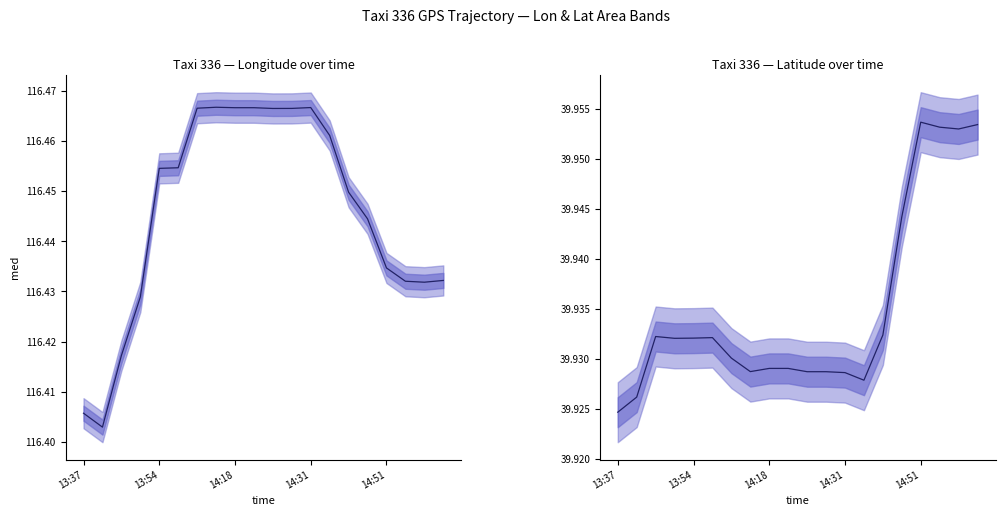

Which series has the largest total across all categories?

lon median